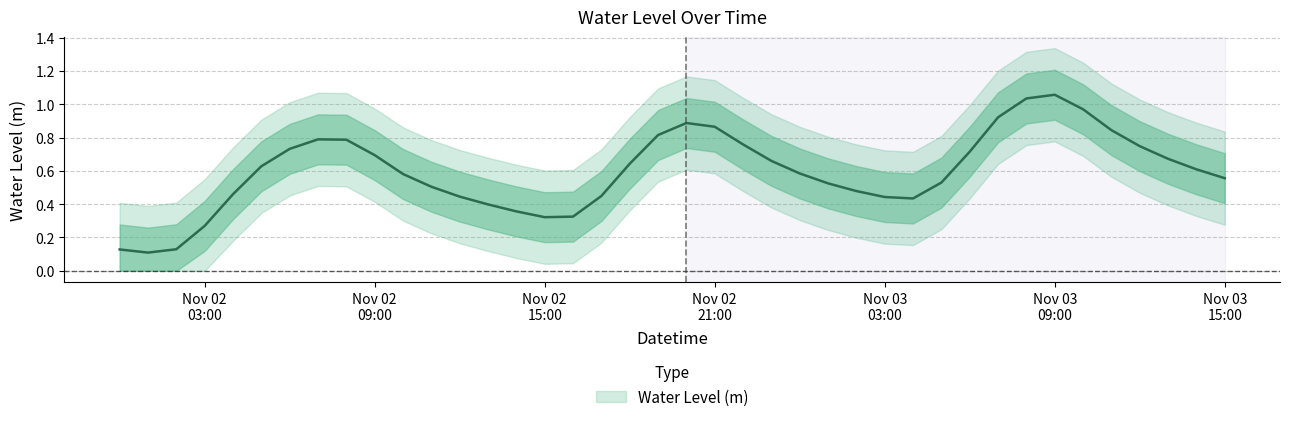

Rank the categories by value from lowest to highest.

2022-11-02 01:00:00, 2022-11-02 00:00:00, 2022-11-02 02:00:00, 2022-11-02 03:00:00, 2022-11-02 15:00:00, 2022-11-02 16:00:00, 2022-11-02 14:00:00, 2022-11-02 13:00:00, 2022-11-03 04:00:00, 2022-11-03 03:00:00, 2022-11-02 12:00:00, 2022-11-02 17:00:00, 2022-11-02 04:00:00, 2022-11-03 02:00:00, 2022-11-02 11:00:00, 2022-11-03 01:00:00, 2022-11-03 05:00:00, 2022-11-03 15:00:00, 2022-11-02 10:00:00, 2022-11-03 00:00:00, 2022-11-03 14:00:00, 2022-11-02 05:00:00, 2022-11-02 18:00:00, 2022-11-02 23:00:00, 2022-11-03 13:00:00, 2022-11-02 09:00:00, 2022-11-03 06:00:00, 2022-11-02 06:00:00, 2022-11-03 12:00:00, 2022-11-02 22:00:00, 2022-11-02 08:00:00, 2022-11-02 07:00:00, 2022-11-02 19:00:00, 2022-11-03 11:00:00, 2022-11-02 21:00:00, 2022-11-02 20:00:00, 2022-11-03 07:00:00, 2022-11-03 10:00:00, 2022-11-03 08:00:00, 2022-11-03 09:00:00